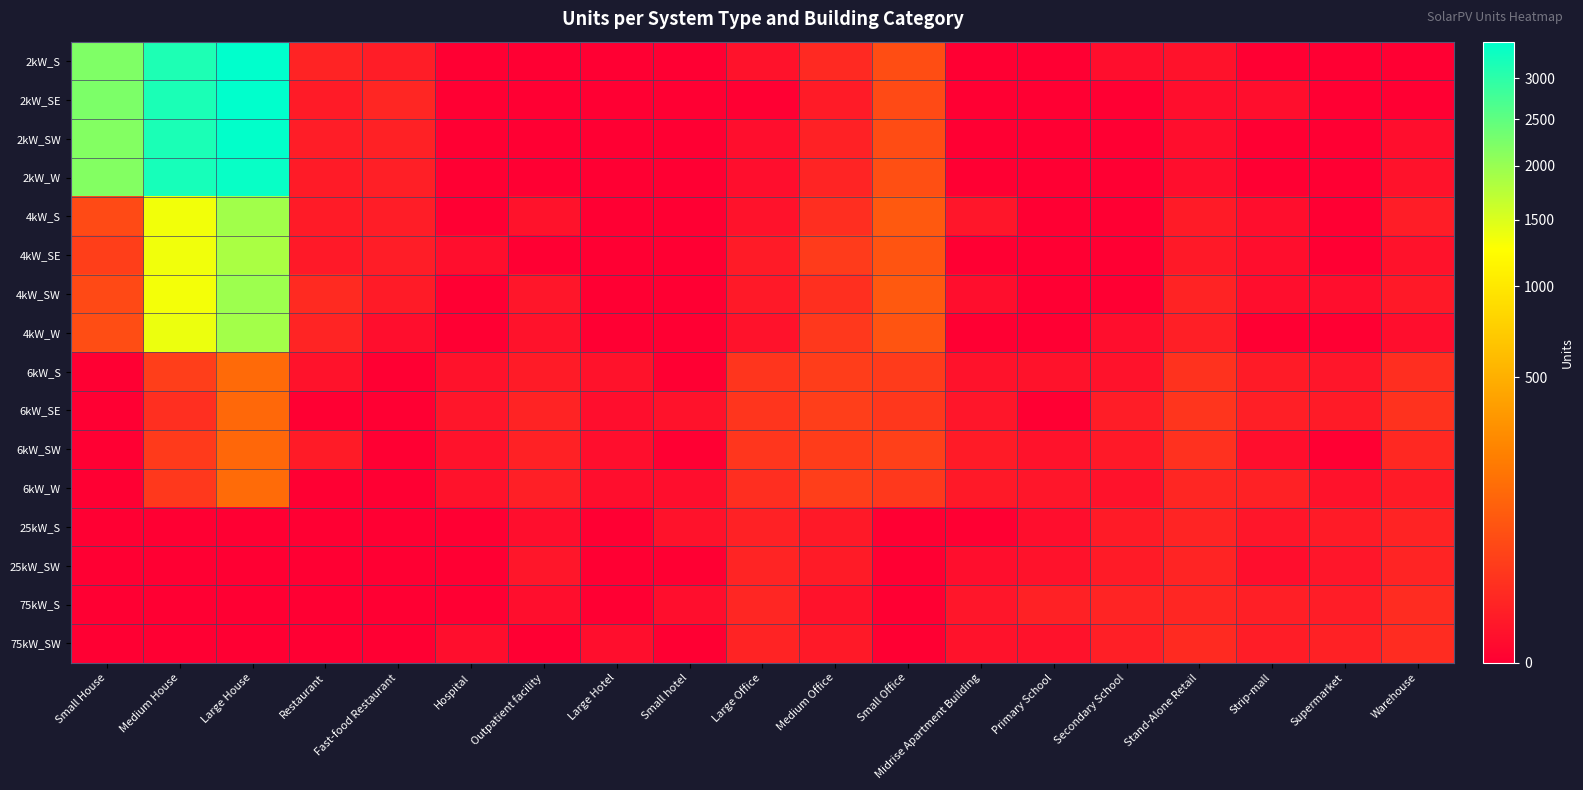

How many series are shown in this chart?

16